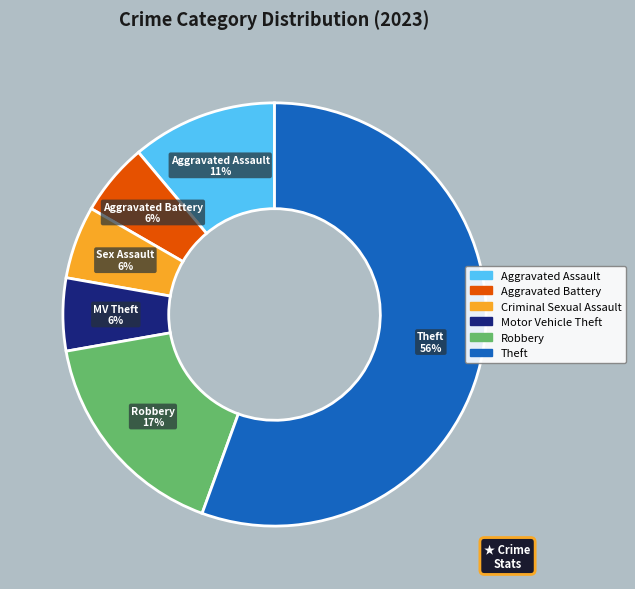

Is the sum of Aggravated Battery and Aggravated Assault greater than half?

No